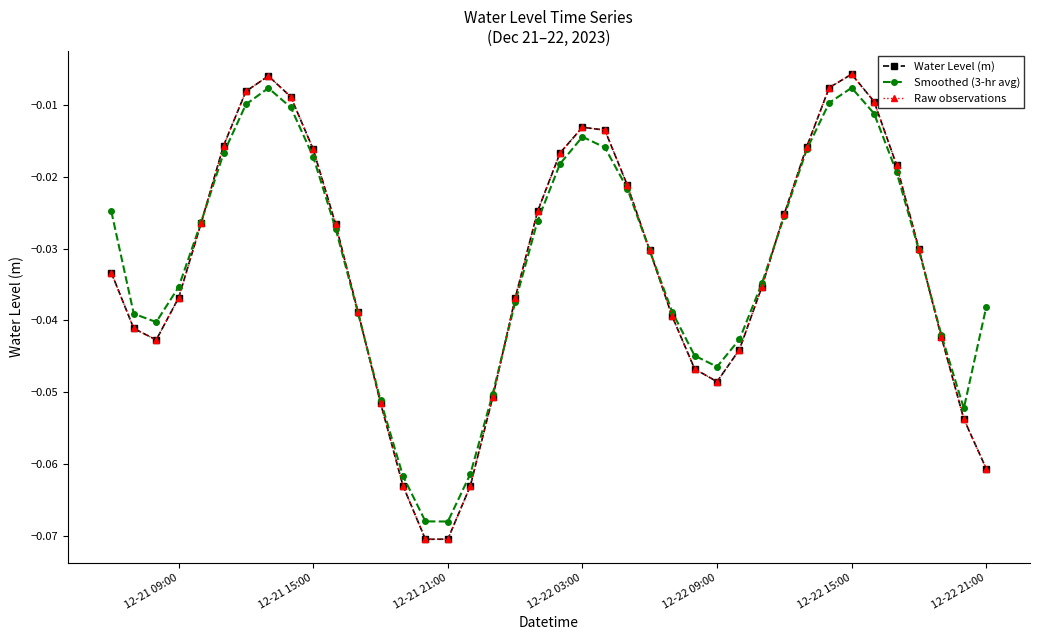

Which series has the largest total across all categories?

Smoothed (3-hr avg)